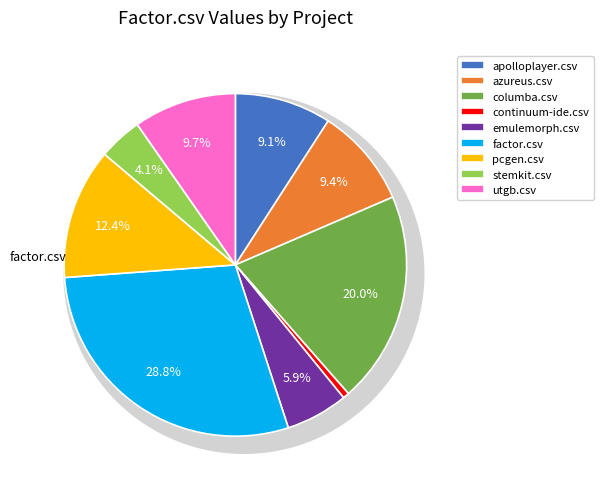

How much of the chart is everything except factor.csv?

71.2%